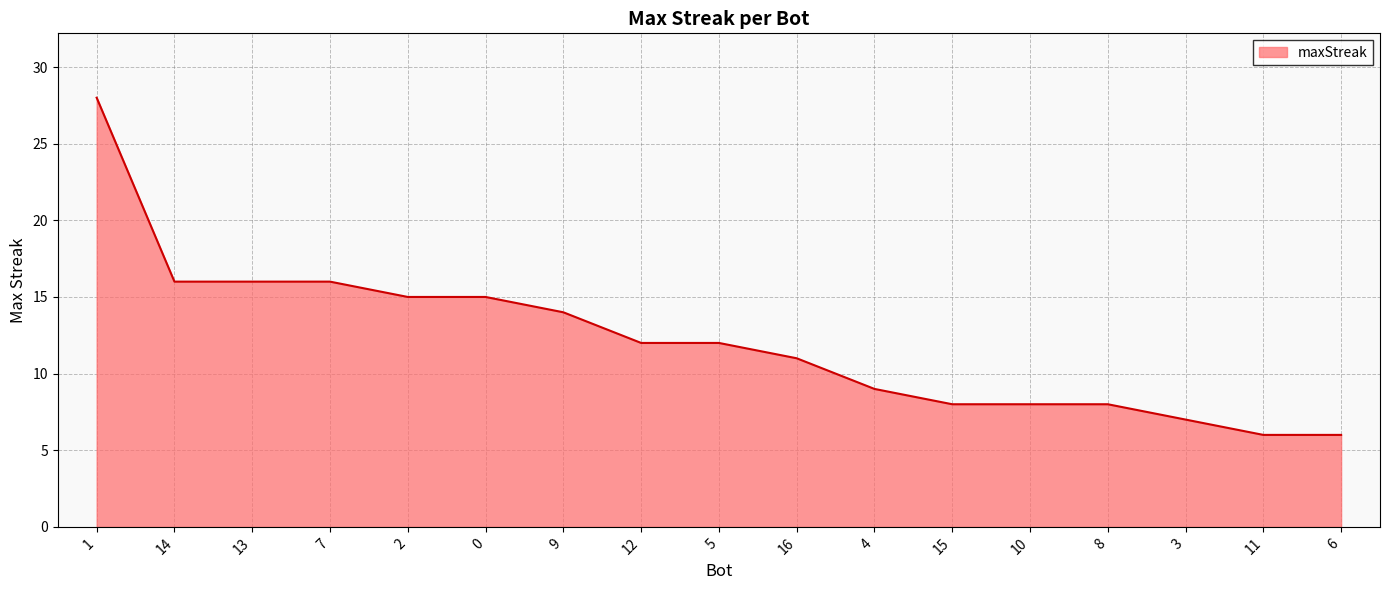

What position from the left is 13?

3